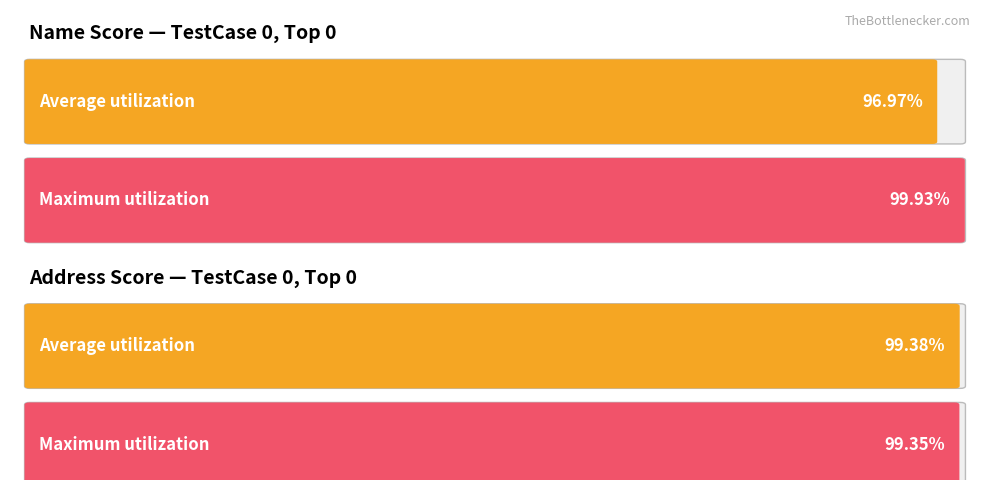

Is the value of NameScore at TestCase 0
Top 8 greater than the value of AddressScore at TestCase 0
Top 0?

No